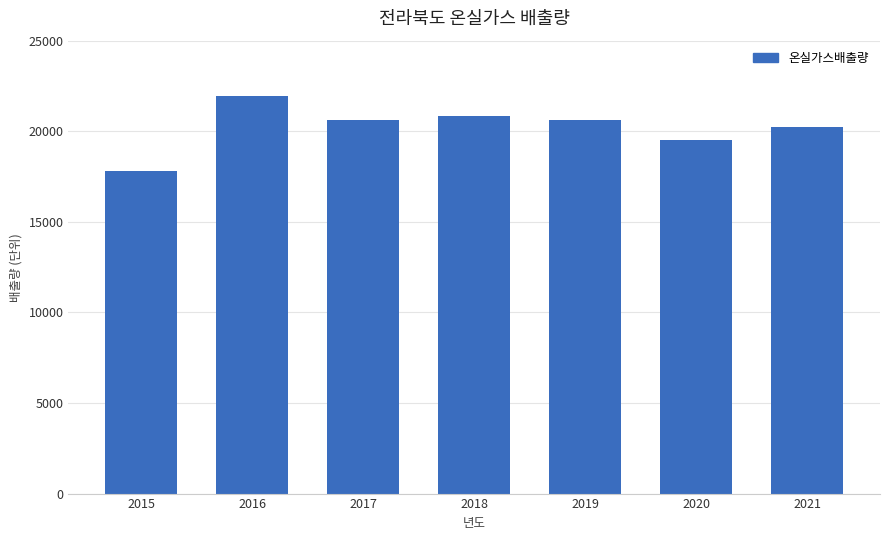

Is it true that the value at 2020 is 19507.1?

True